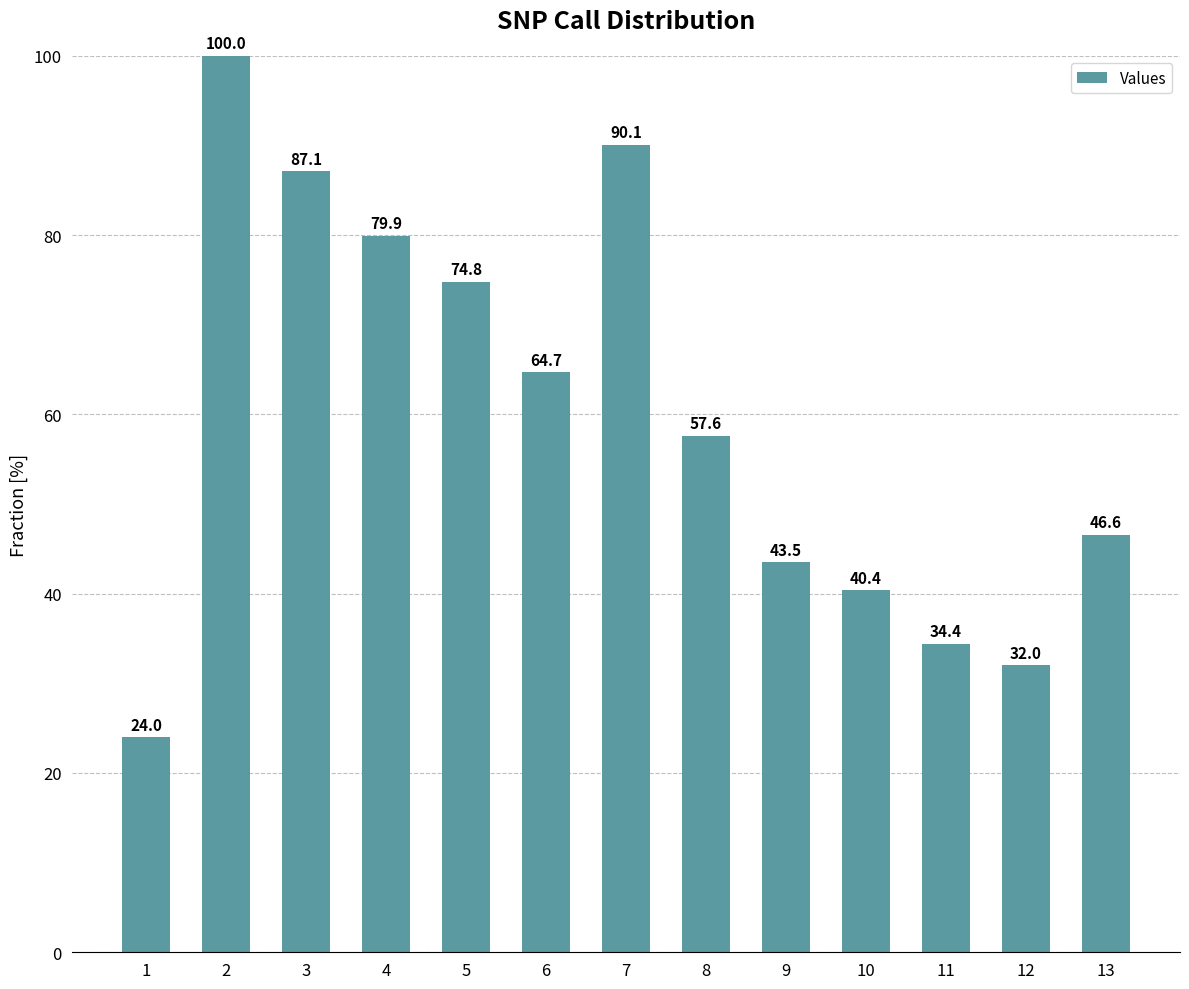

True or false: the data shows 33.1 at 1.

False